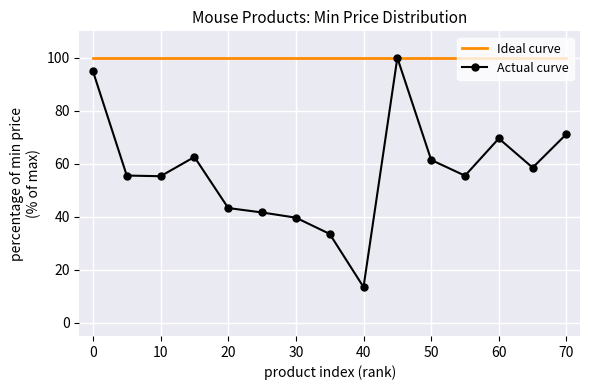

What is the smallest value displayed?

13.5